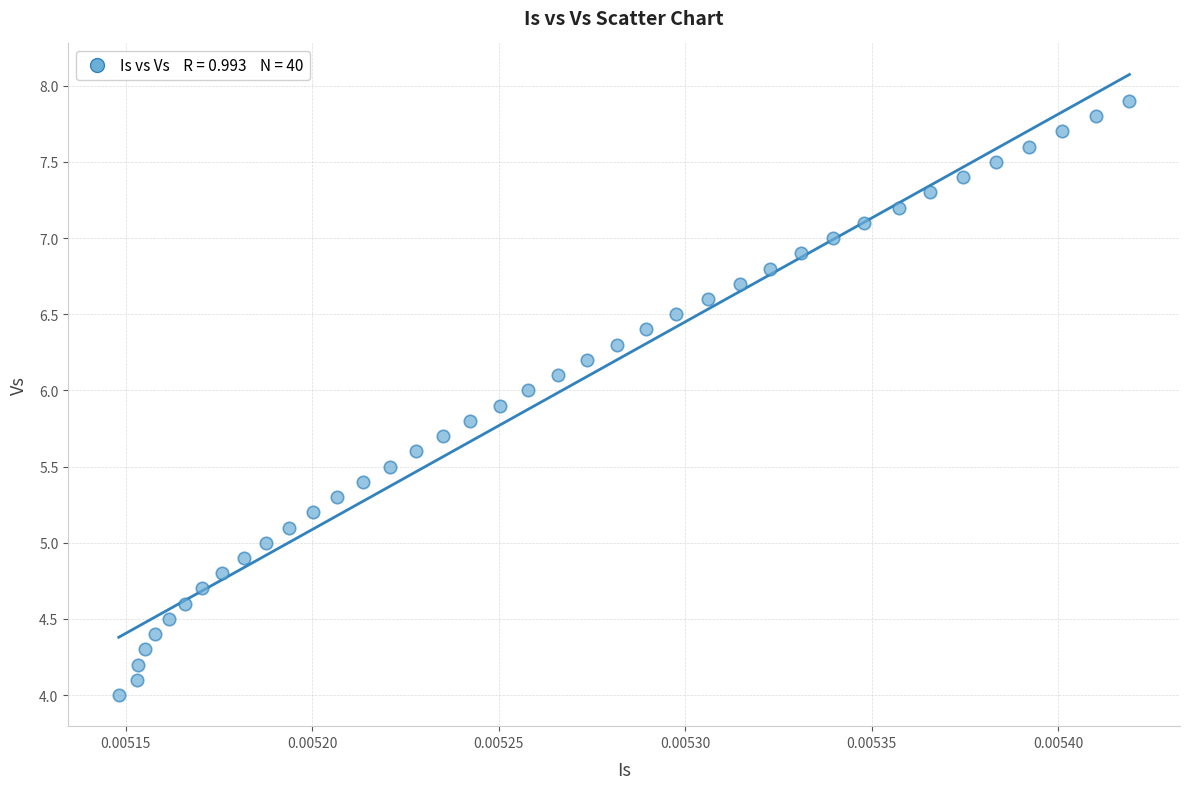

What is the range of Y values (max minus min)?

3.9